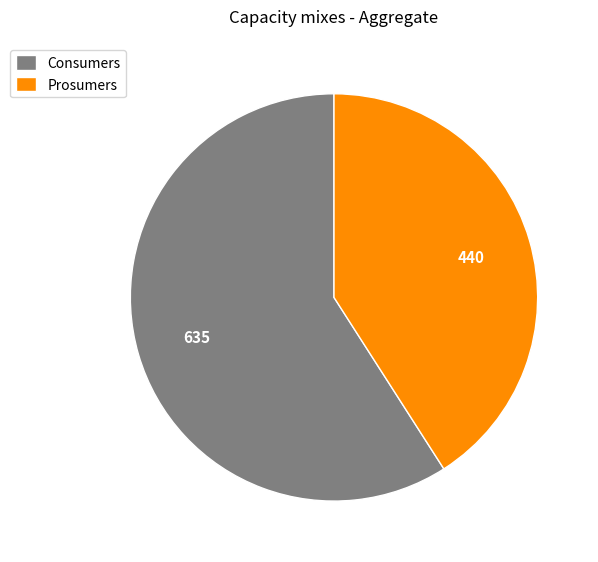

Combined, do Prosumers and Consumers account for over 50%?

Yes